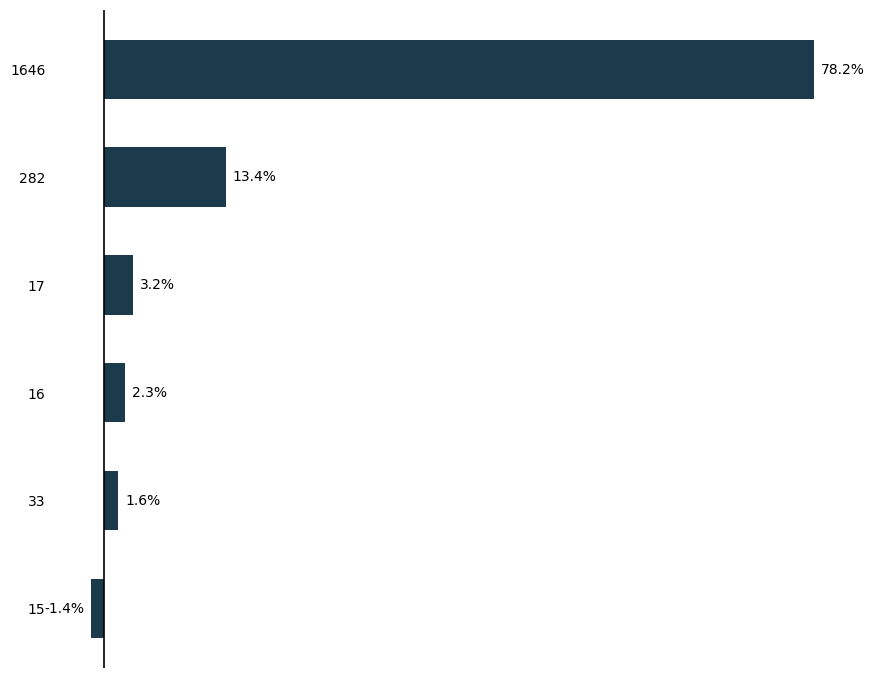

List the labels in order of value, largest first.

1646, 282, 17, 16, 33, 15